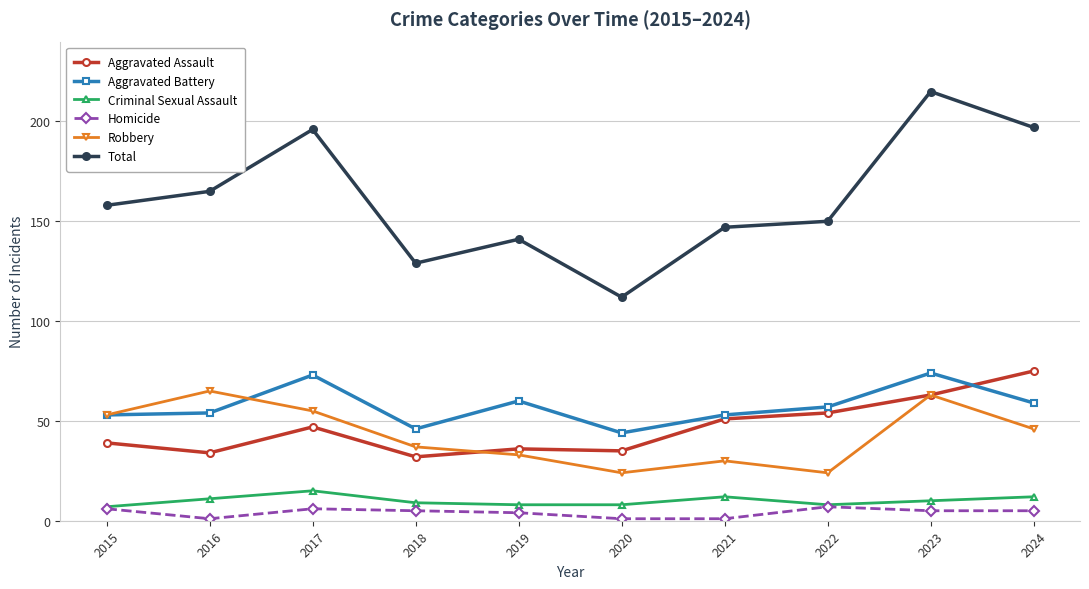

At which category is the sum across all series the highest?

2023